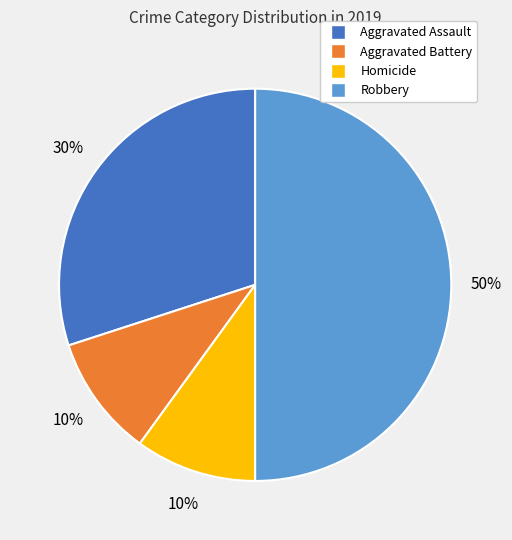

Is there any slice that represents more than half of the pie?

No